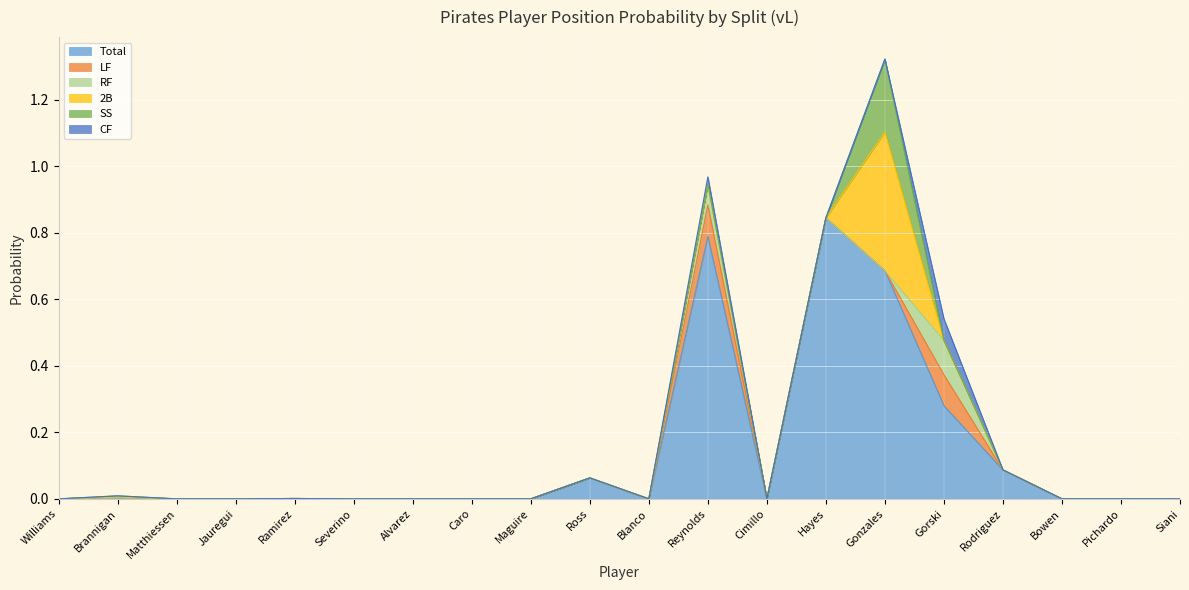

Which category has the highest value in the Total series?

Hayes